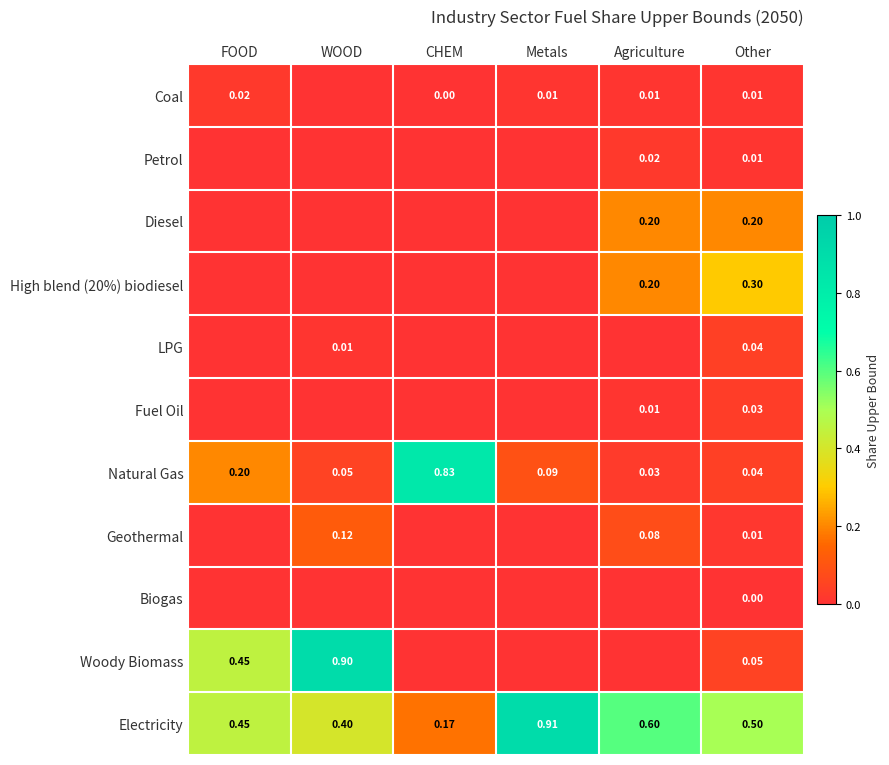

How many values in the Diesel series exceed 0?

2